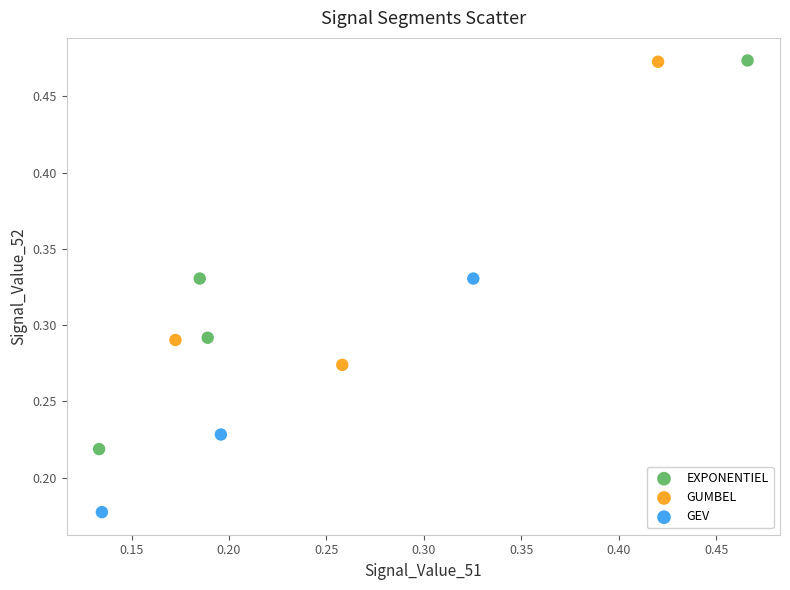

What are all the series names shown in the legend?

EXPONENTIEL, GUMBEL, GEV